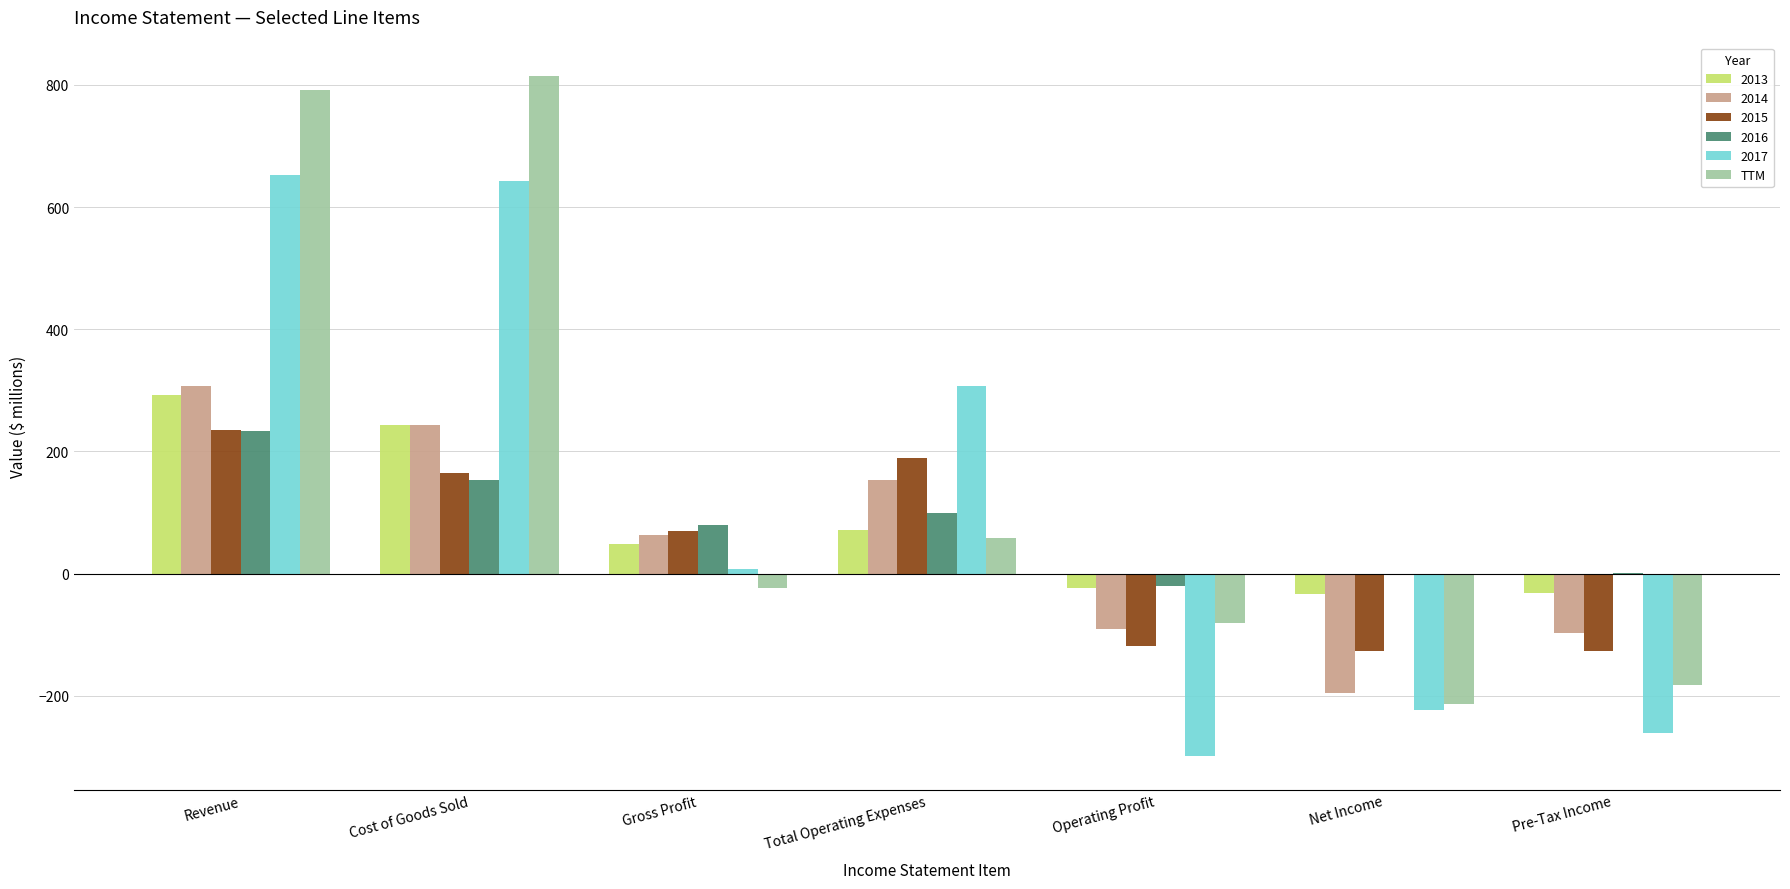

Which label corresponds to the largest value in the chart?

Cost of Goods Sold